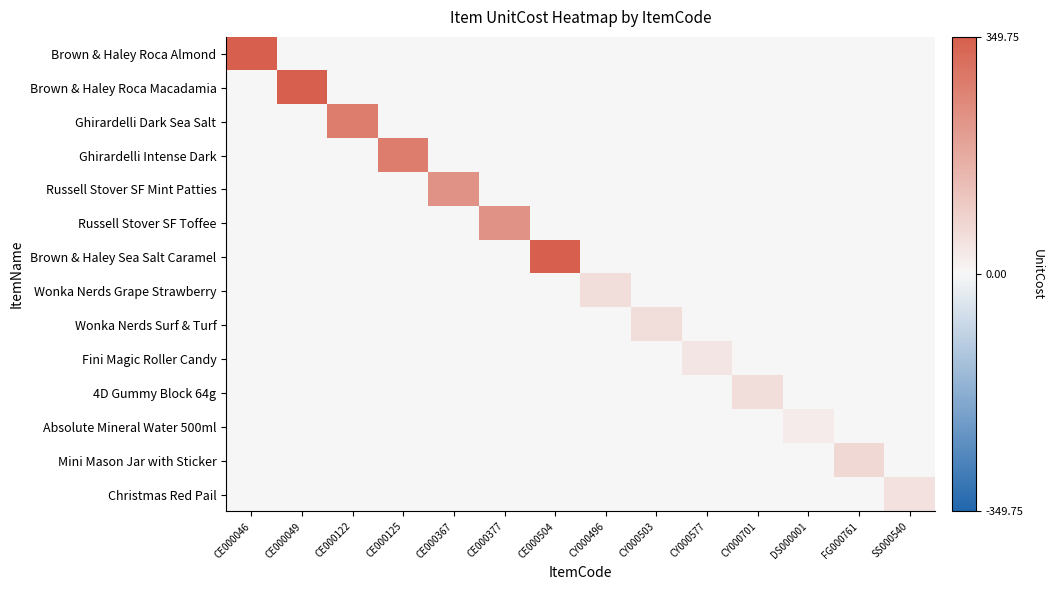

List the series in order of their peak value, lowest first.

Absolute Mineral Water 500ml, Fini Magic Roller Candy, Christmas Red Pail, Wonka Nerds Grape Strawberry, Wonka Nerds Surf & Turf, 4D Gummy Block 64g, Mini Mason Jar with Sticker, Russell Stover SF Mint Patties, Russell Stover SF Toffee, Ghirardelli Dark Sea Salt, Ghirardelli Intense Dark, Brown & Haley Roca Almond, Brown & Haley Roca Macadamia, Brown & Haley Sea Salt Caramel